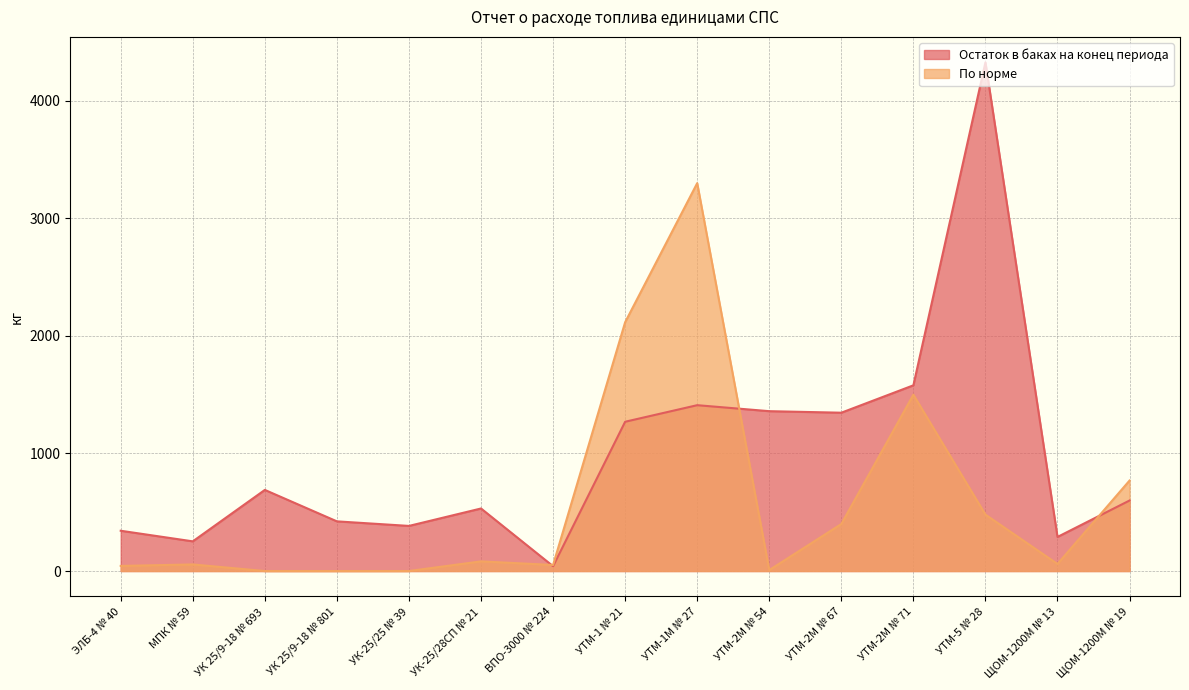

List the labels in order of По норме value, largest first.

УТМ-1М № 27, УТМ-1 № 21, УТМ-2М № 71, ЩОМ-1200М № 19, УТМ-5 № 28, УТМ-2М № 67, УК-25/28СП № 21, ЩОМ-1200М № 13, МПК № 59, ВПО-3000 № 224, ЭЛБ-4 № 40, УТМ-2М № 54, УК 25/9-18 № 693, УК 25/9-18 № 801, УК-25/25 № 39